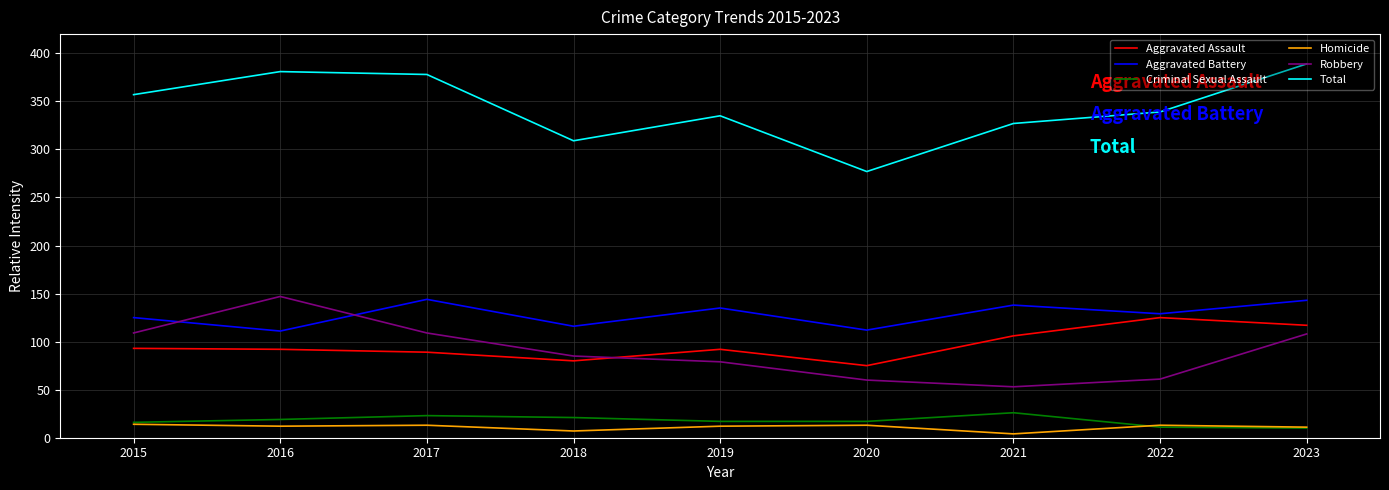

True or false: Robbery and Homicide intersect in this chart.

False